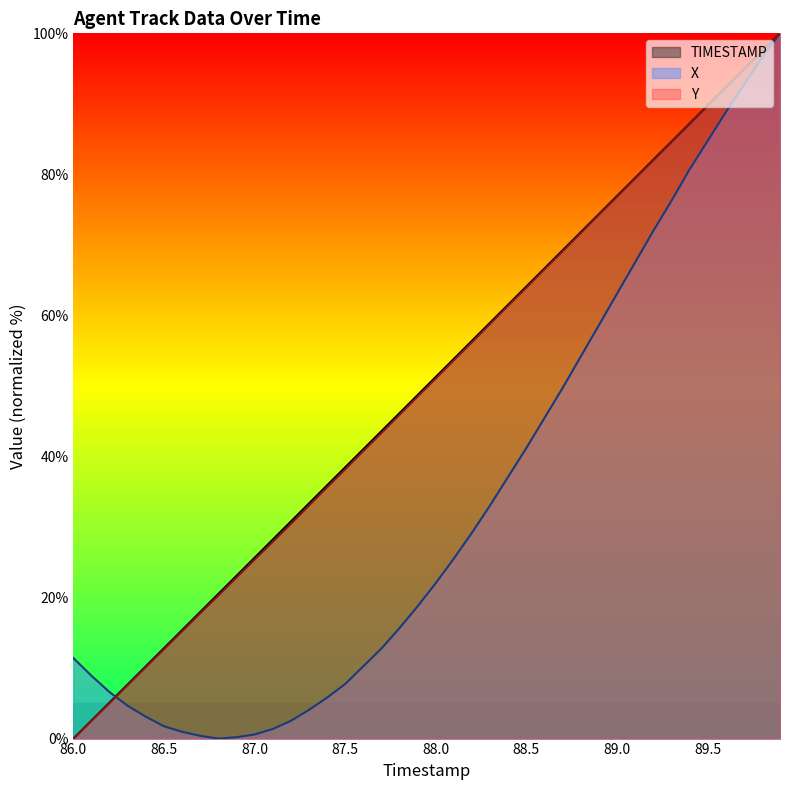

Is the value of X at 87.1 greater than the value of Y at 87.2?

No